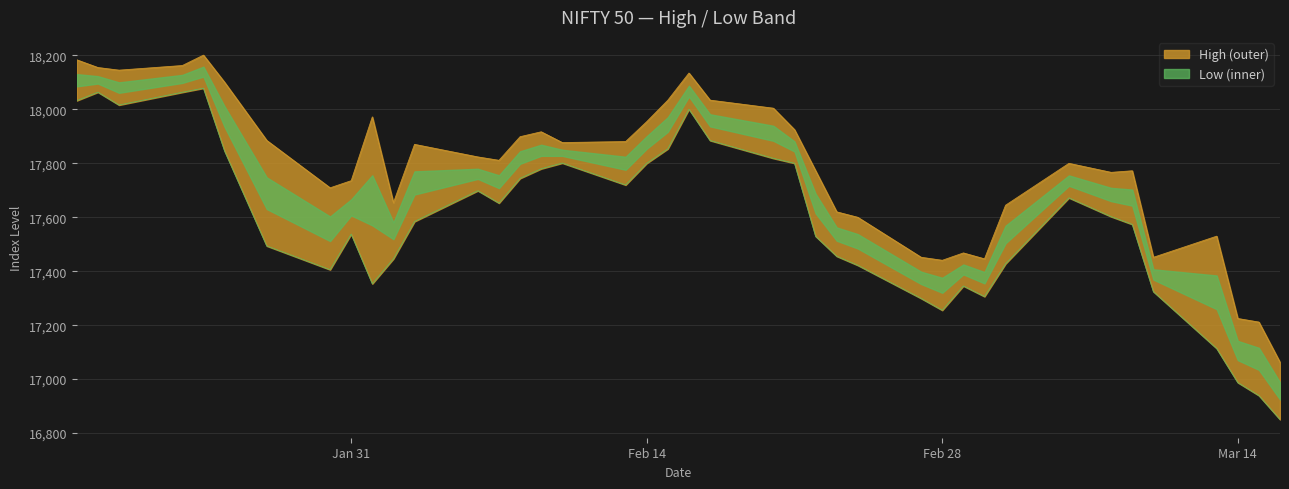

Where is the first local maximum for Low?

2023-01-19